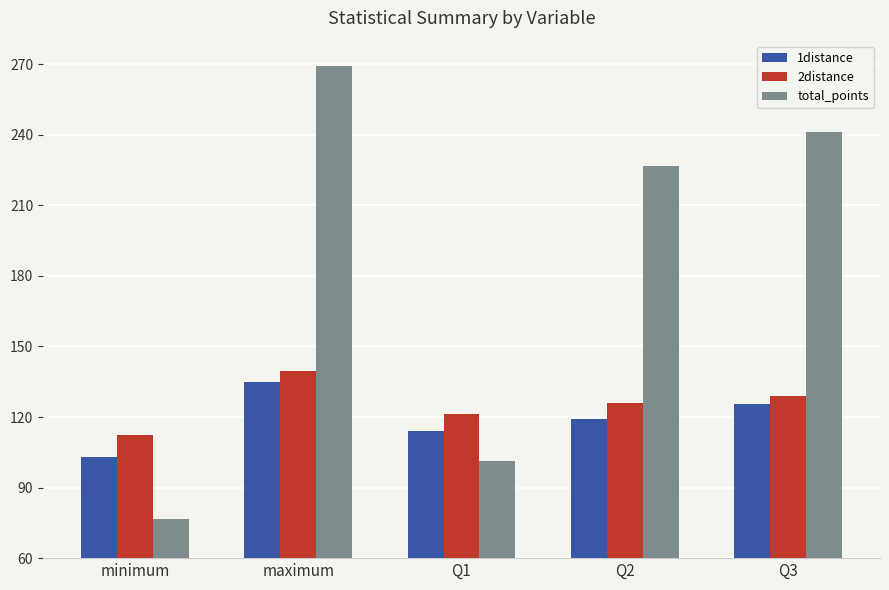

Which label corresponds to the largest value in the chart?

maximum